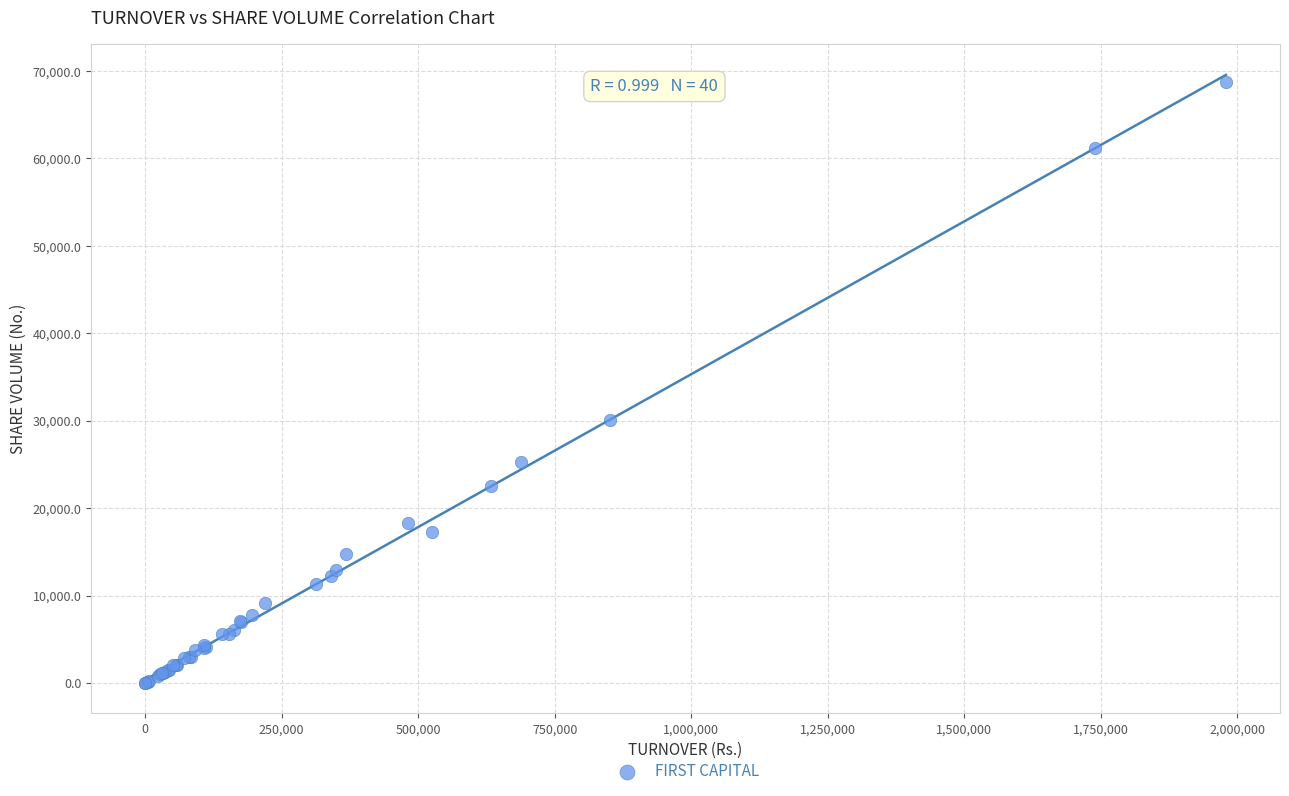

What Y value in the scatter plot is closest to 34380?

30101